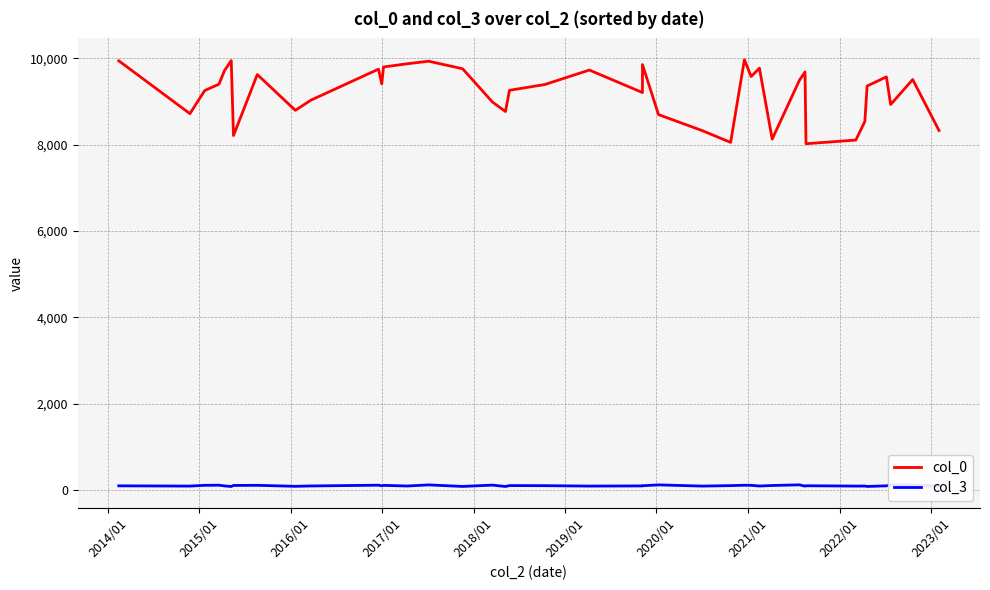

Is the value of col_0 at 2019/01 greater than the value of col_3 at 2018/01?

Yes